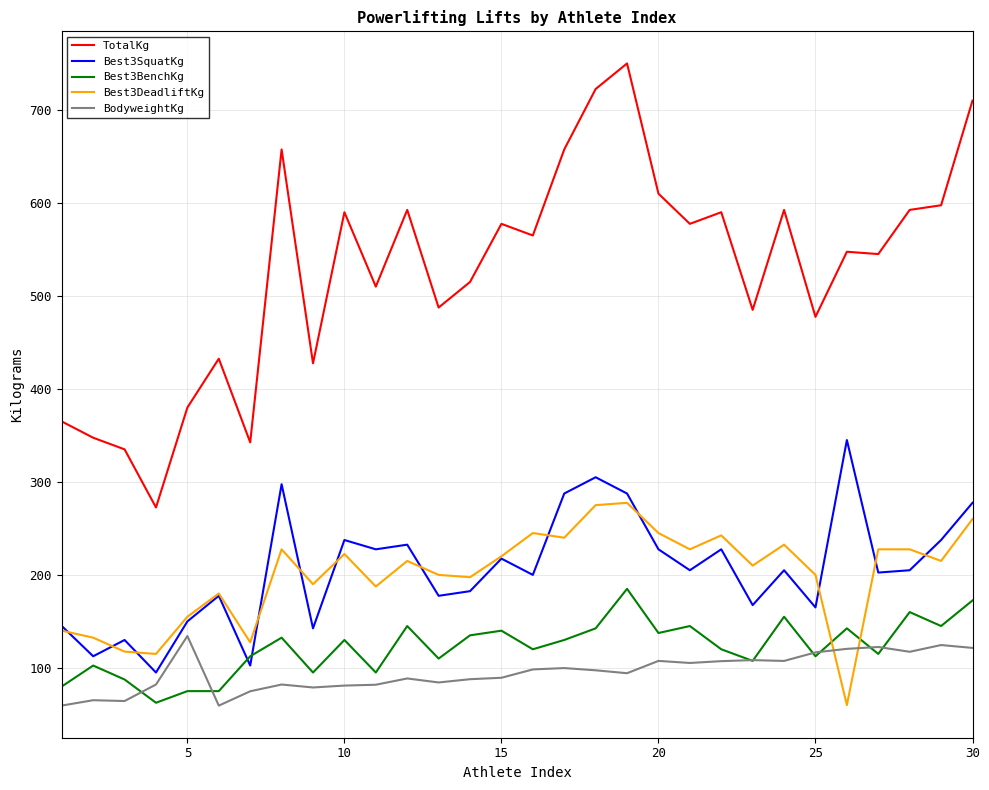

List the series in order of their peak value, lowest first.

BodyweightKg, Best3BenchKg, Best3DeadliftKg, Best3SquatKg, TotalKg